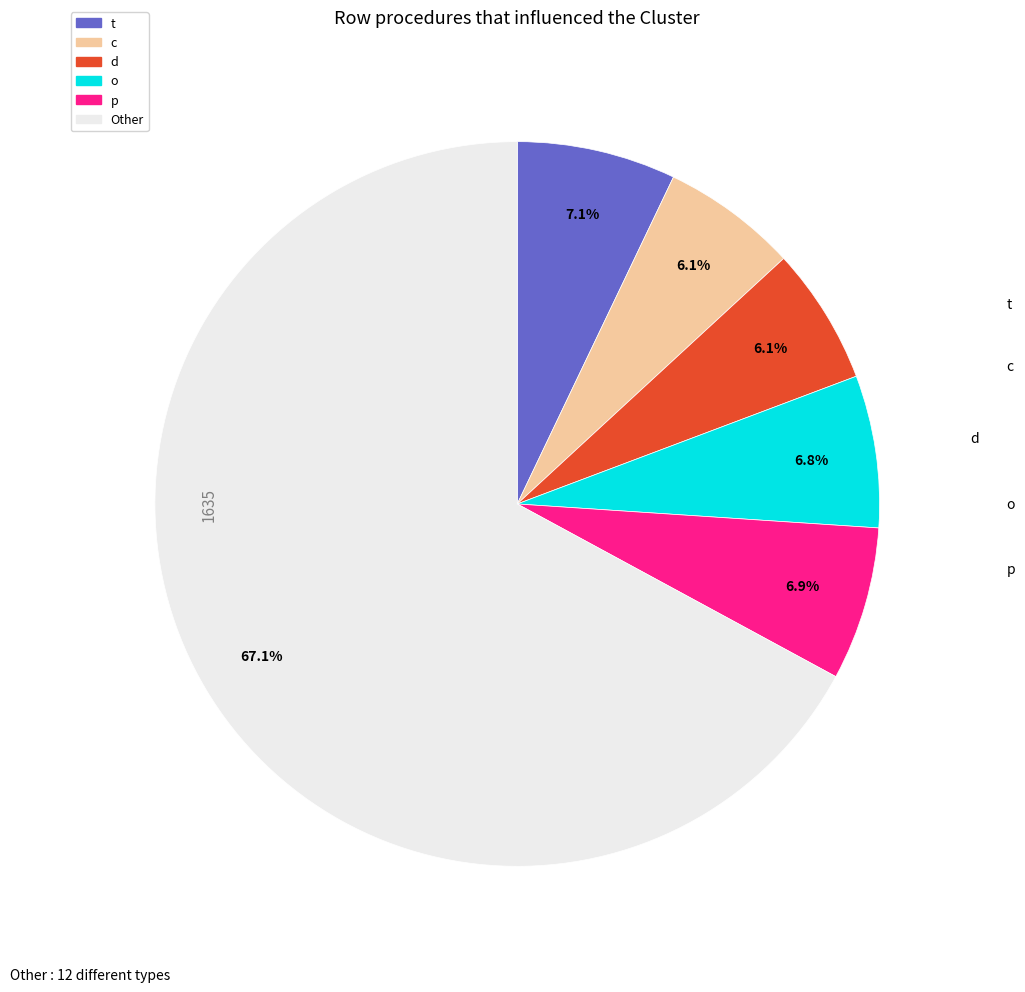

How many segments does this pie chart have?

6